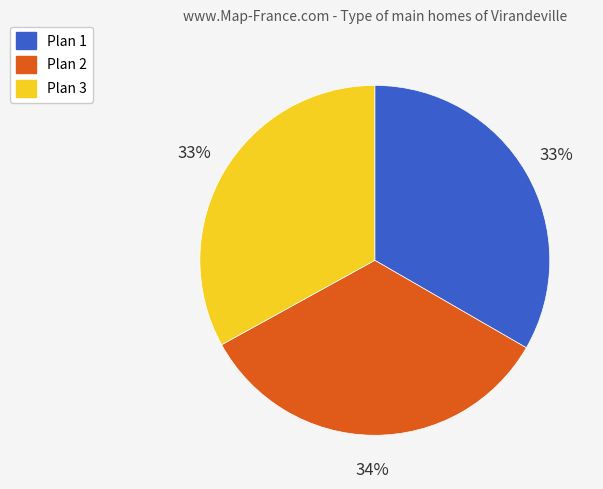

Approximately how many times larger is the value at Plan 2 compared to Plan 1?

1.0